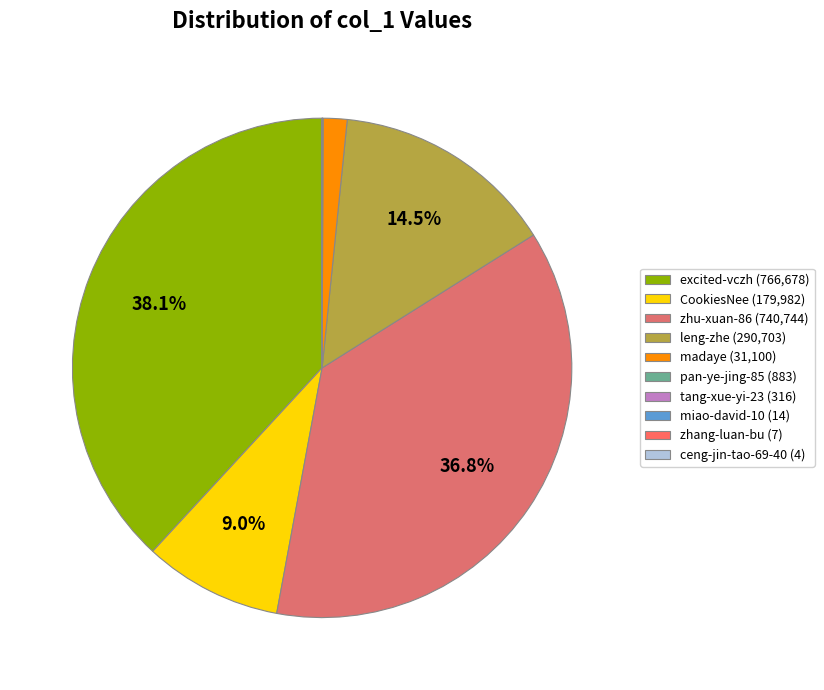

What portion of the pie excludes excited-vczh?

61.9%